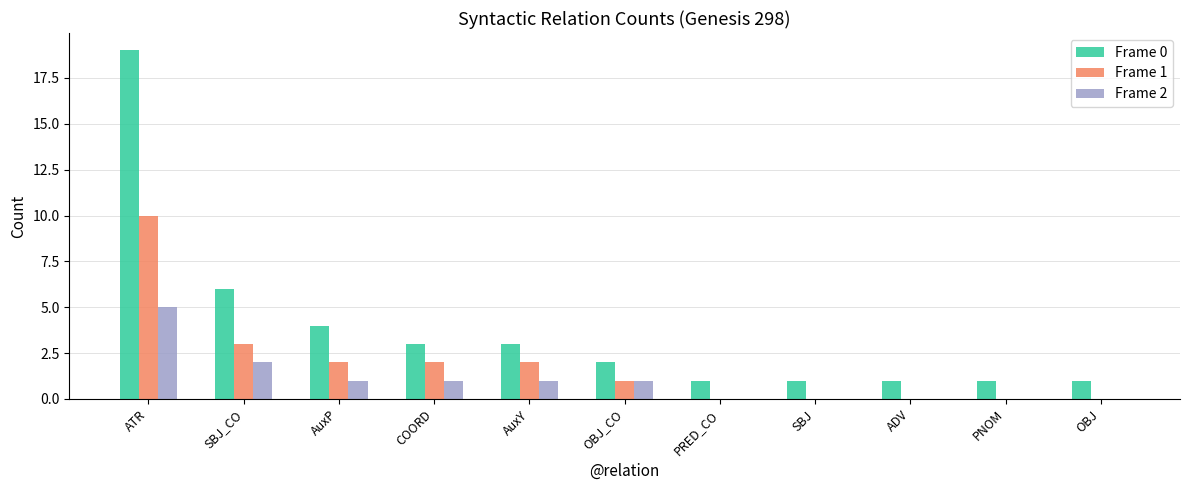

At which category does the chart reach its peak across all series?

ATR